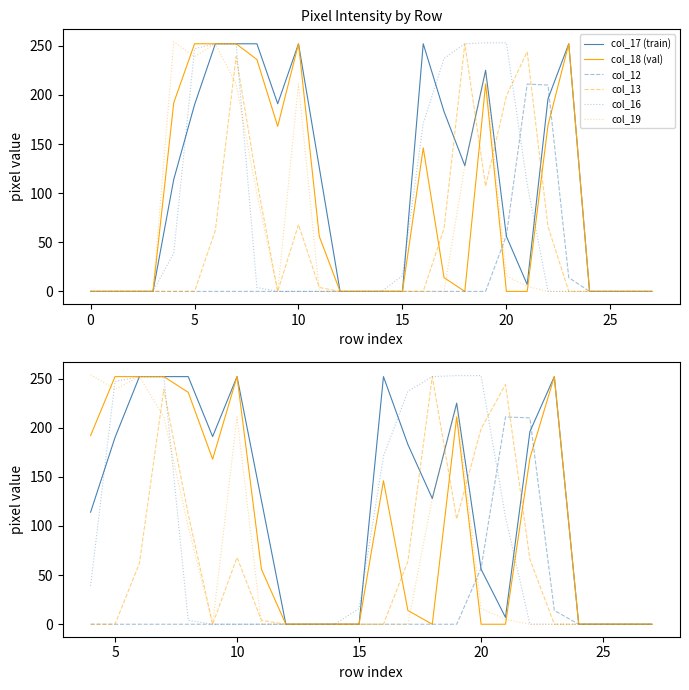

Is it true that col_12 equals 92 at 0?

False